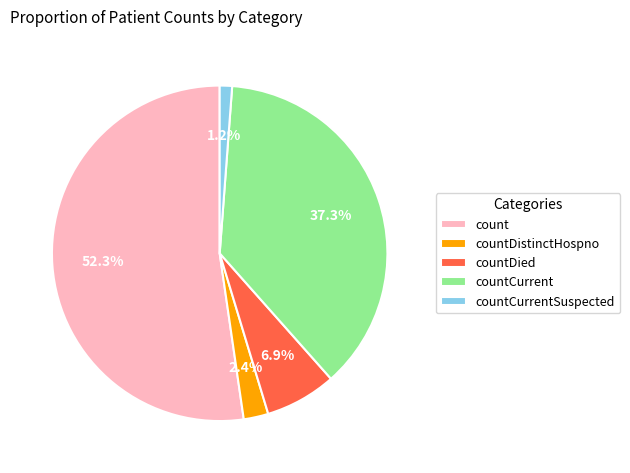

Which category has the biggest portion of the pie?

count